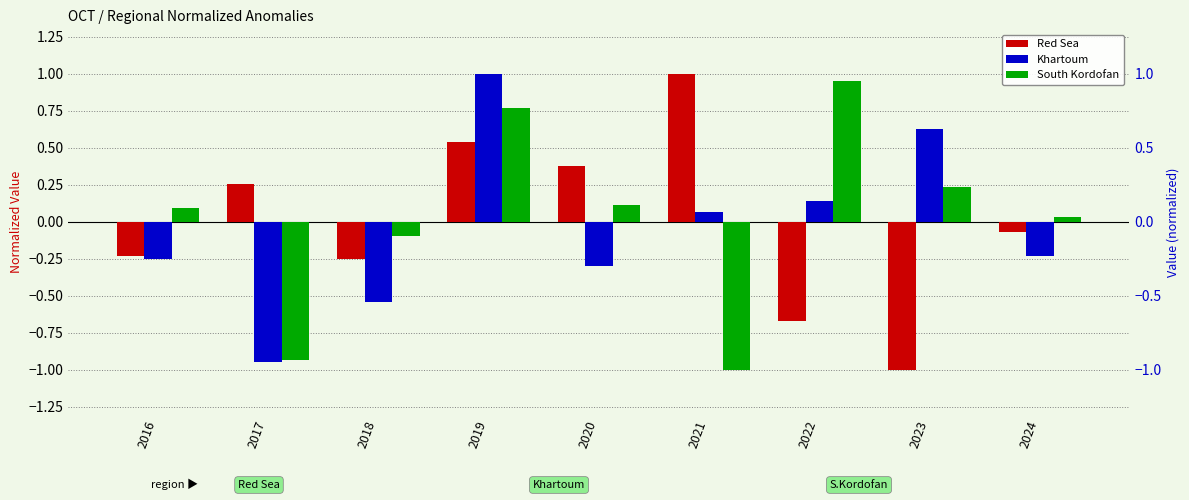

What is the smallest value displayed?

-1.0